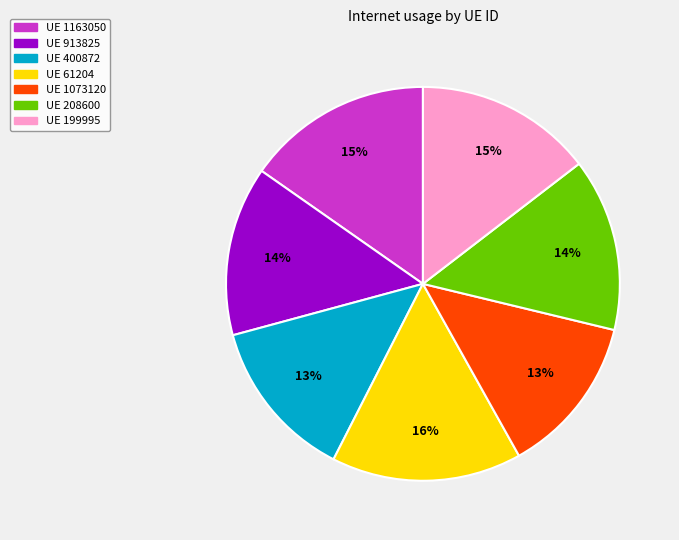

To the nearest percent, what is the average slice percentage?

14%